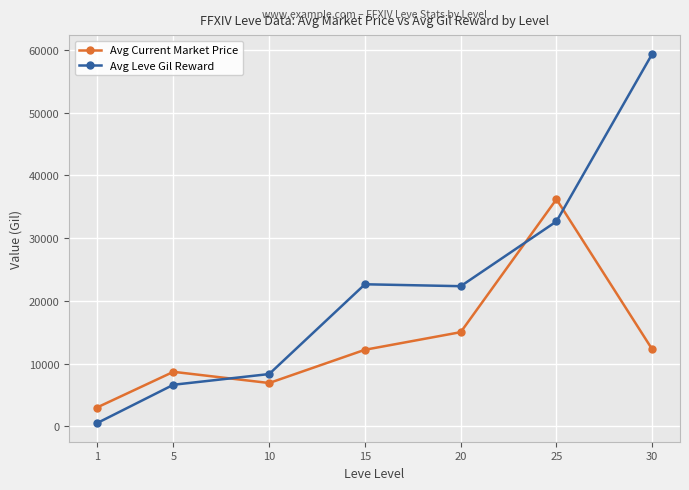

Rank the series at 10 from lowest to highest value.

Avg Current Market Price, Avg Leve Gil Reward